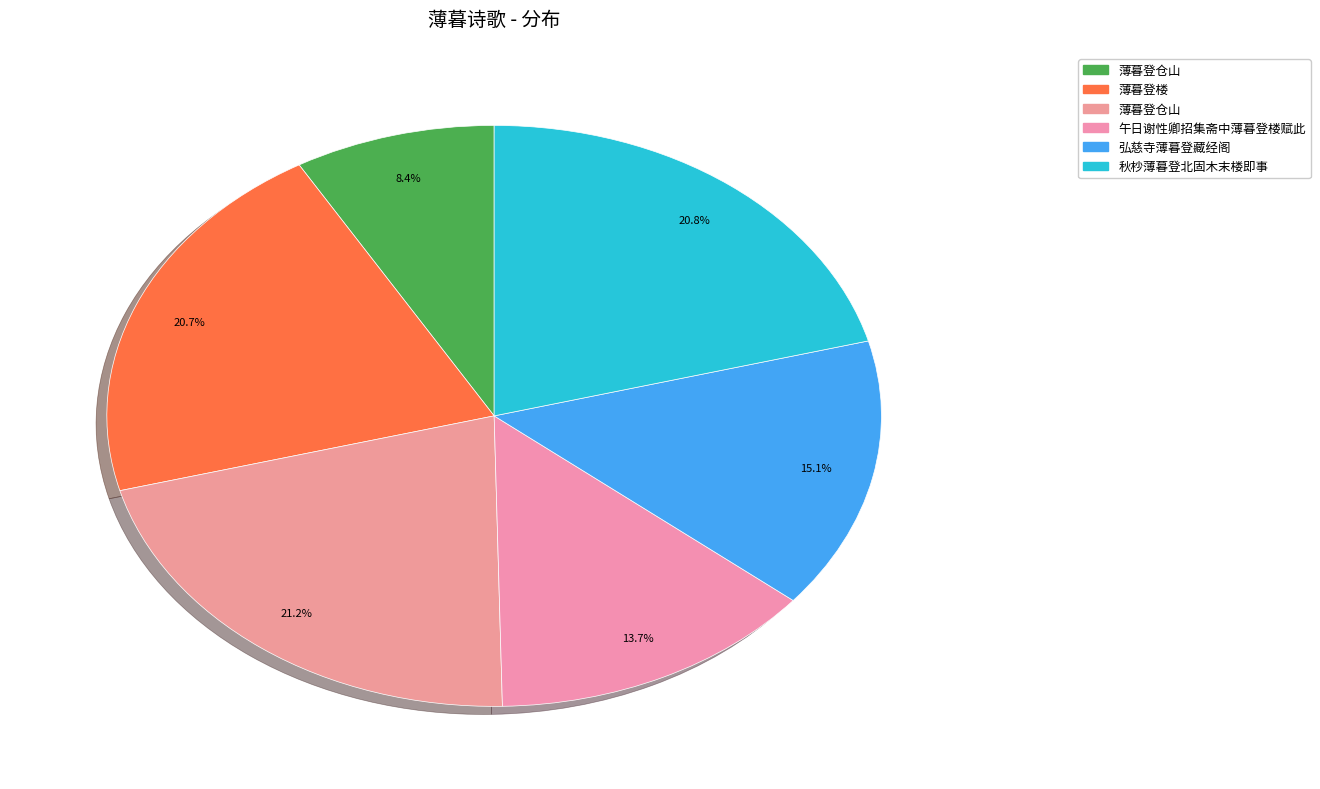

Which category has the smallest portion of the pie?

薄暮登仓山